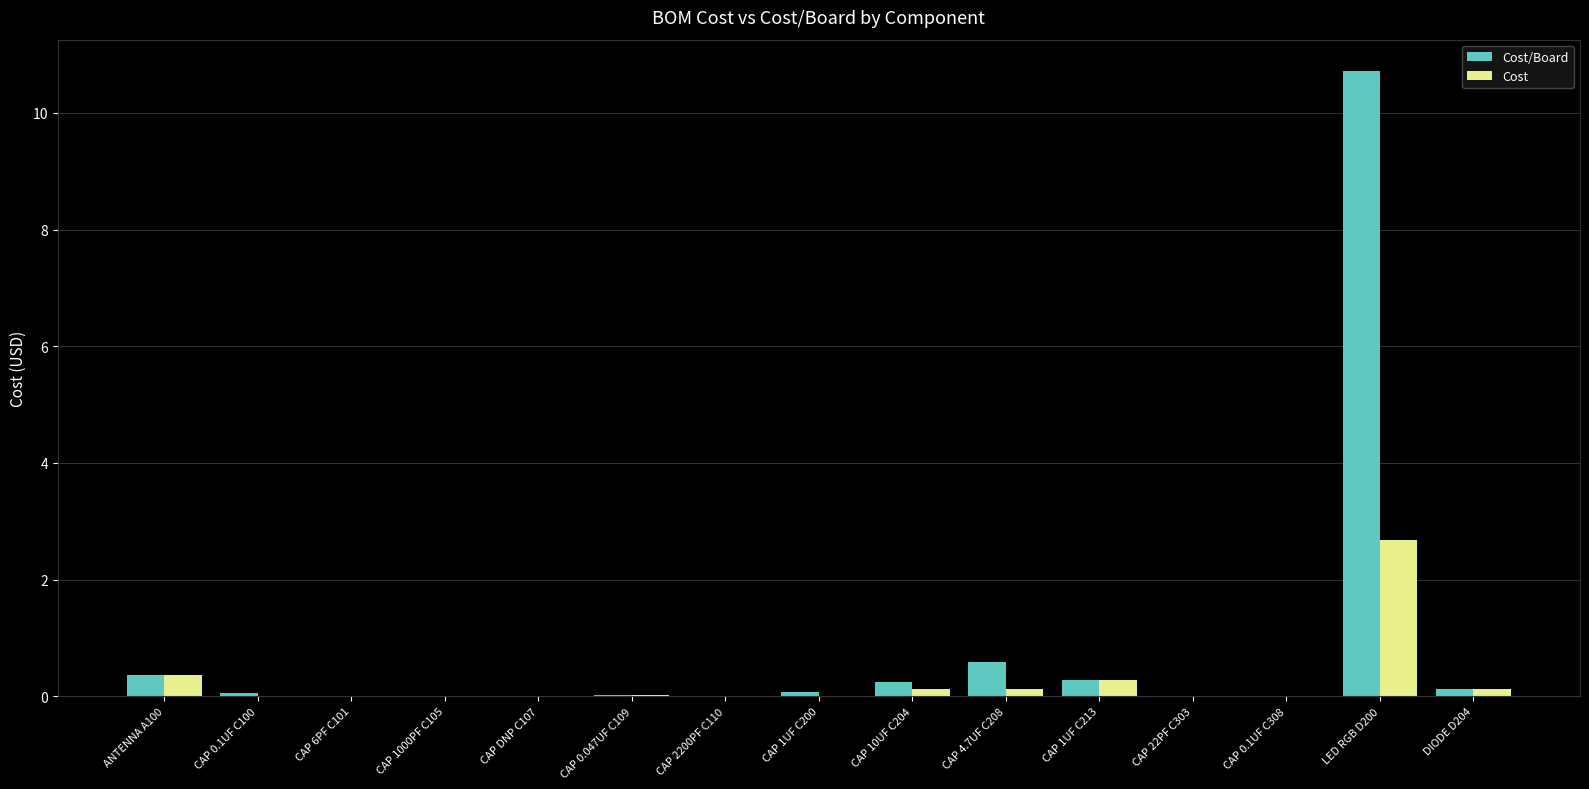

The value of Cost at CAP 0.047UF C109 is 0.0. True or false?

True